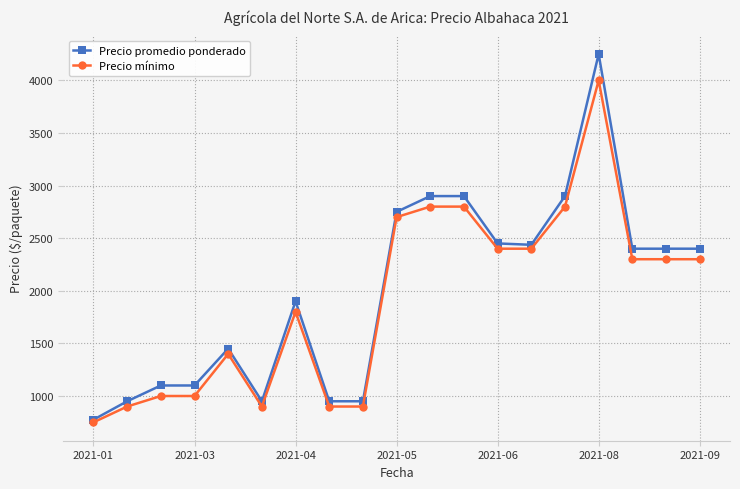

What is the value of the Precio promedio ponderado point at the 17th from the left?

2400